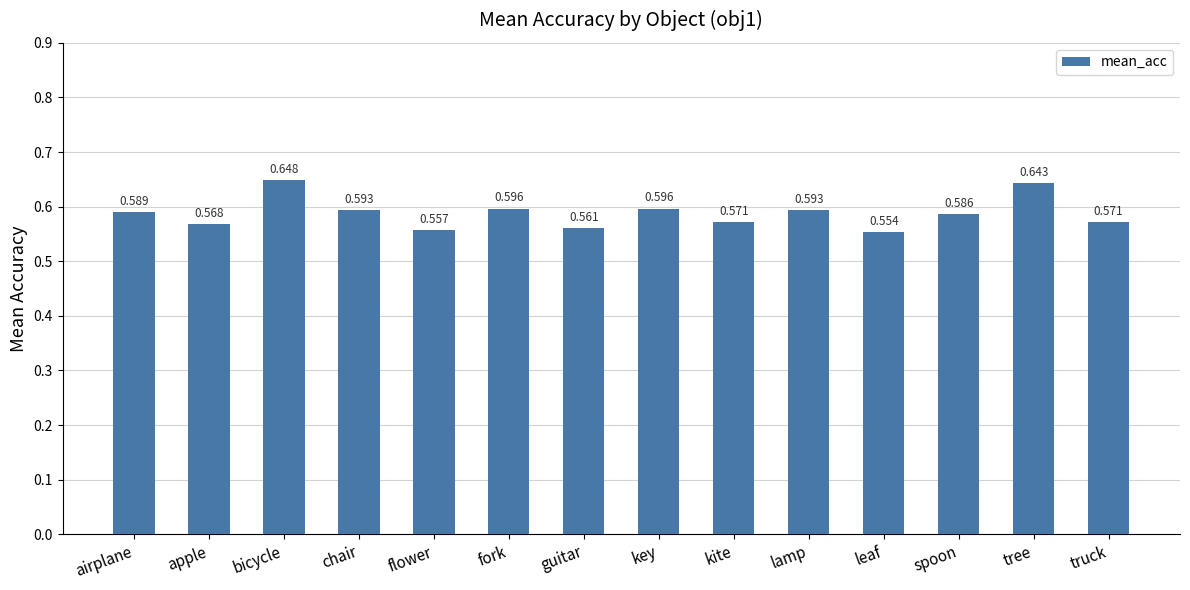

True or false: the data shows 0.2 at apple.

False